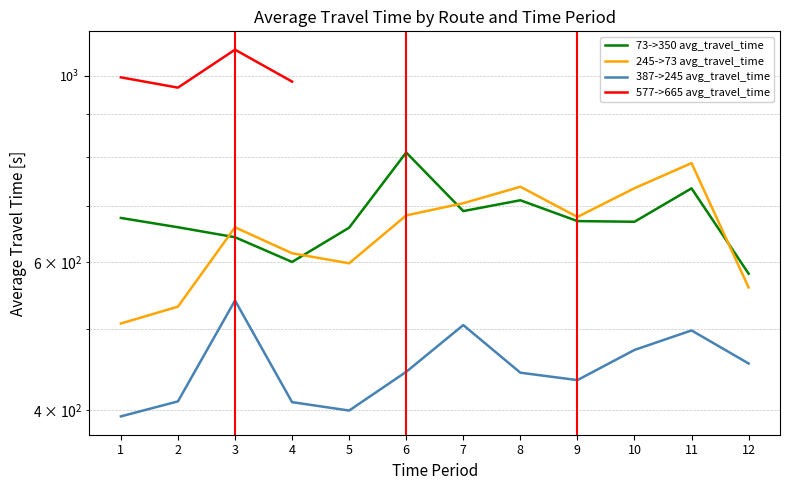

Is it true that 73->350 avg_travel_time equals 1074.4 at 7?

False